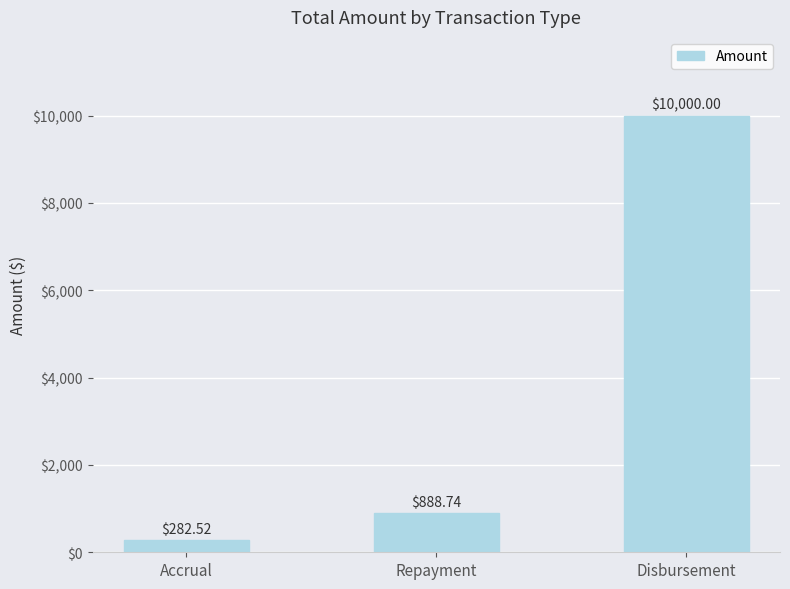

Where is the data nearest to the value 5141?

Repayment